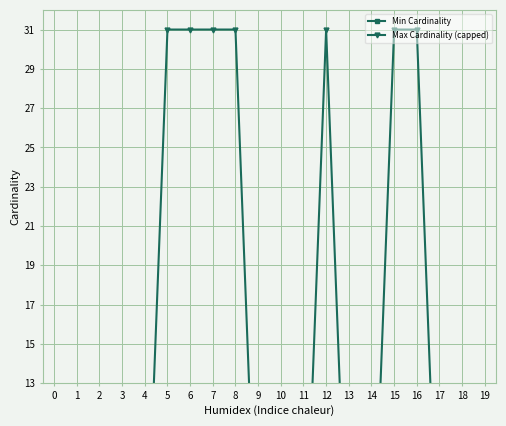

What is the sum of all Max Cardinality (capped) values?

230